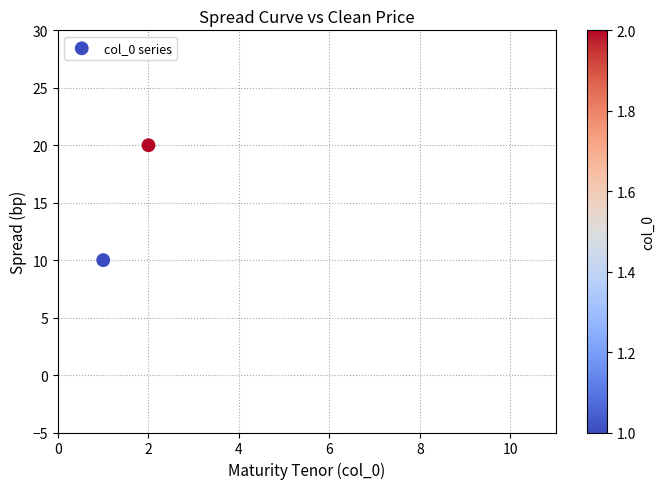

What is the range of Y values (max minus min)?

10